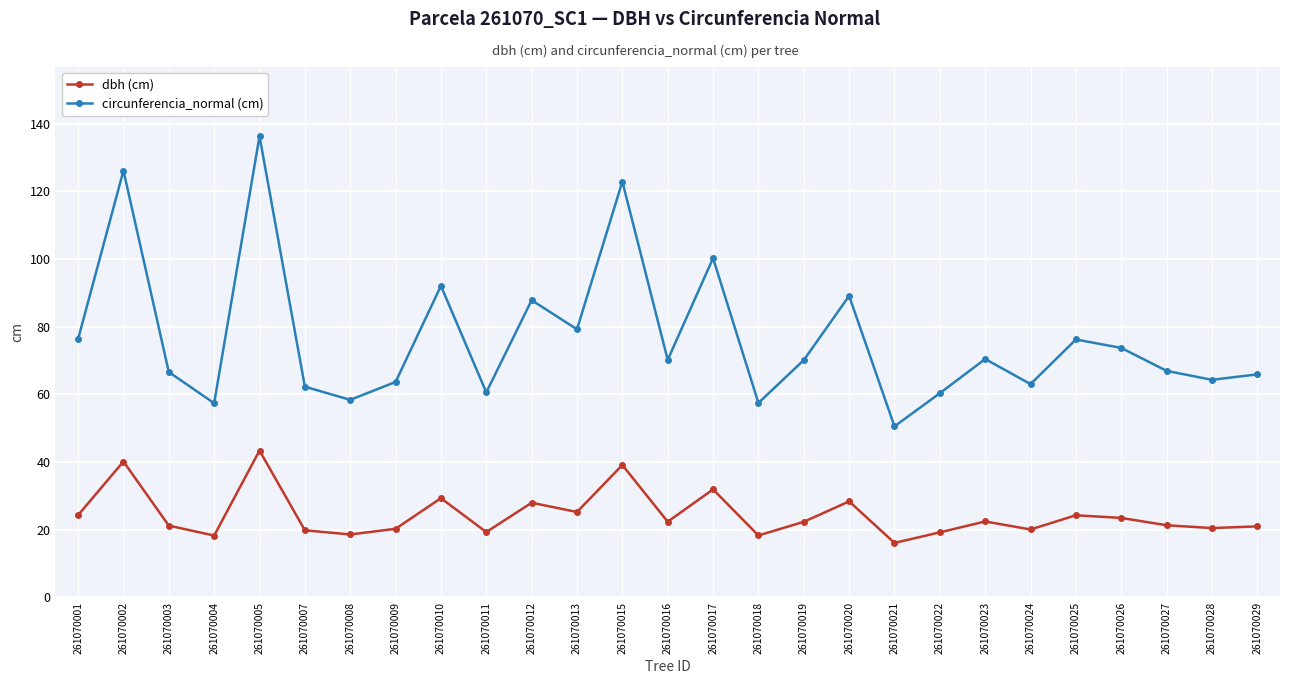

List the series in order of their peak value, lowest first.

dbh (cm), circunferencia_normal (cm)